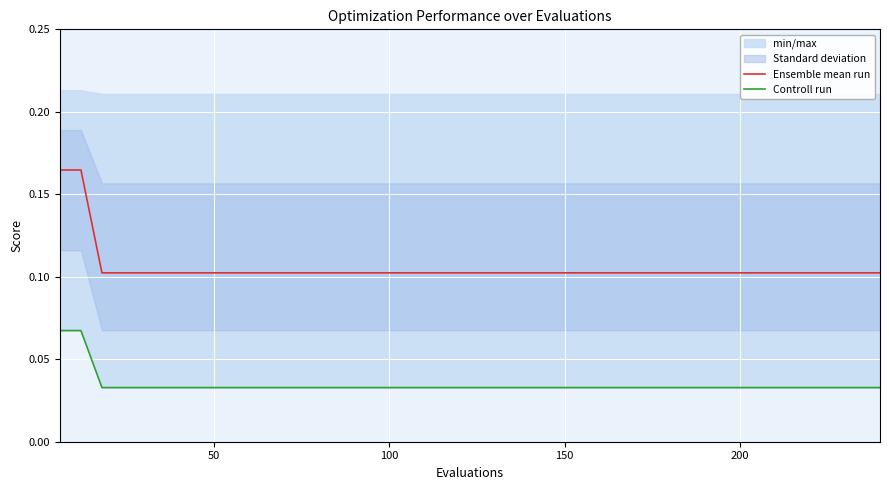

Count the Controll run values in the range 0 to 1.

40